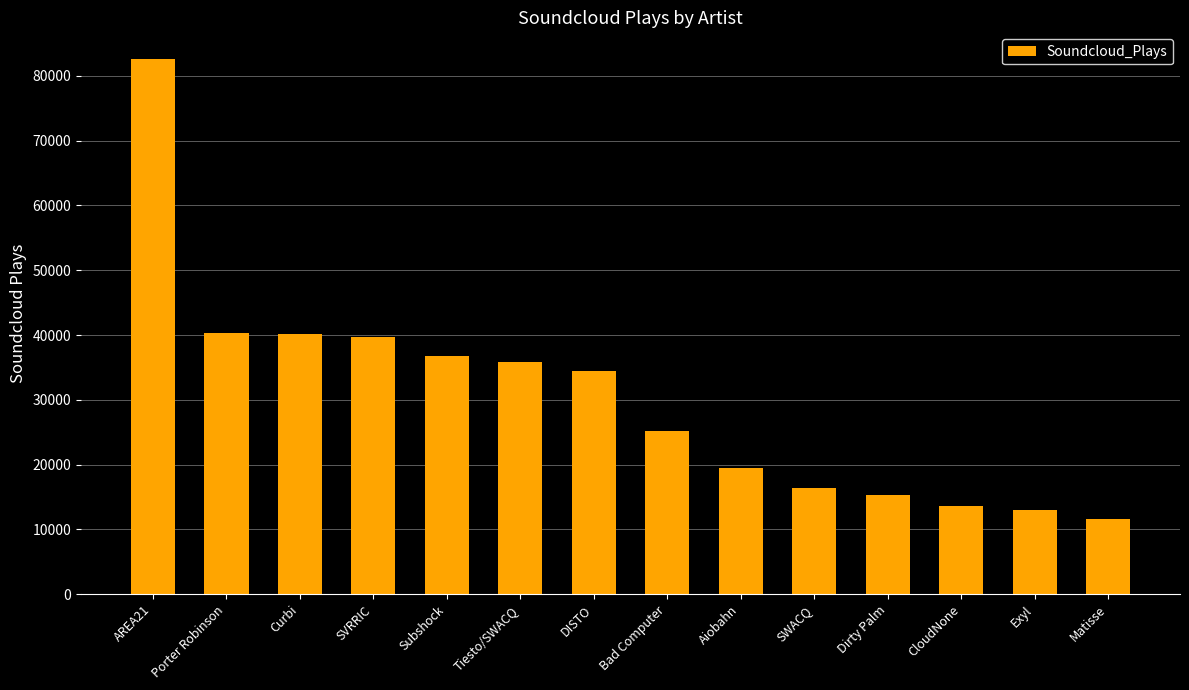

What position from the left is Bad Computer?

8